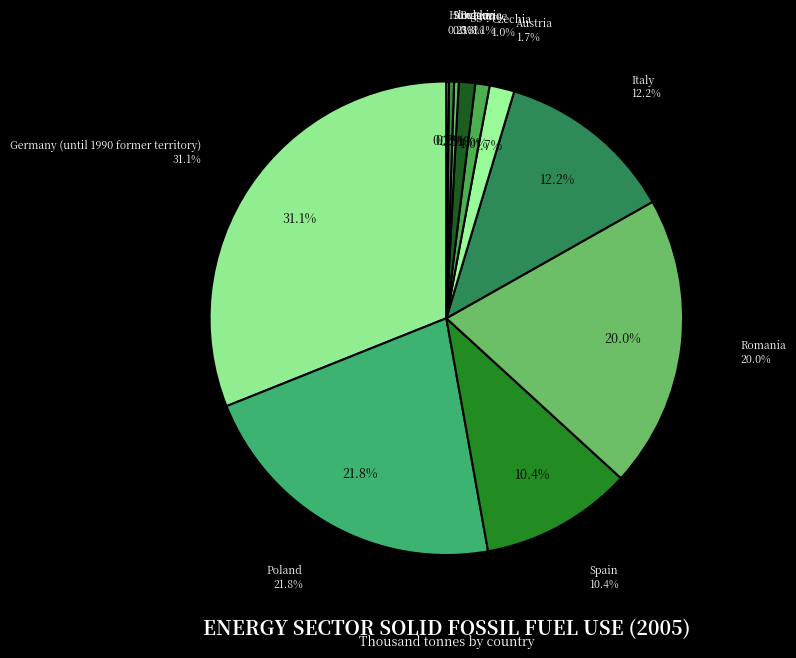

Is it true that Spain is 20% of the pie?

False